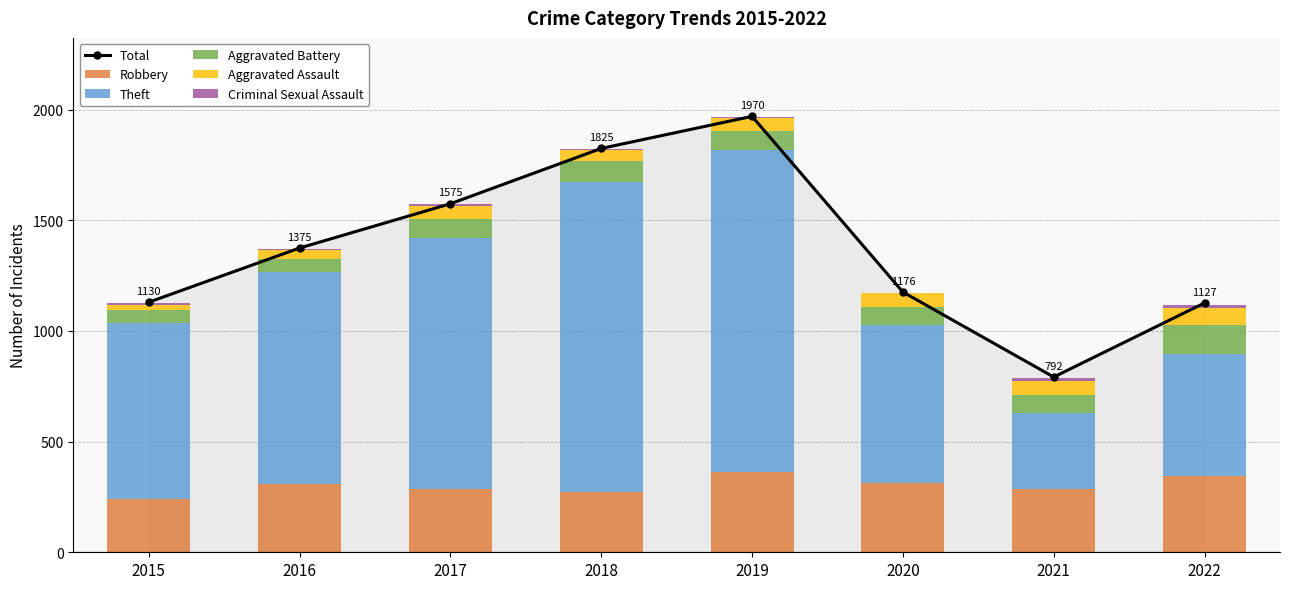

Which series has the largest total across all categories?

Total